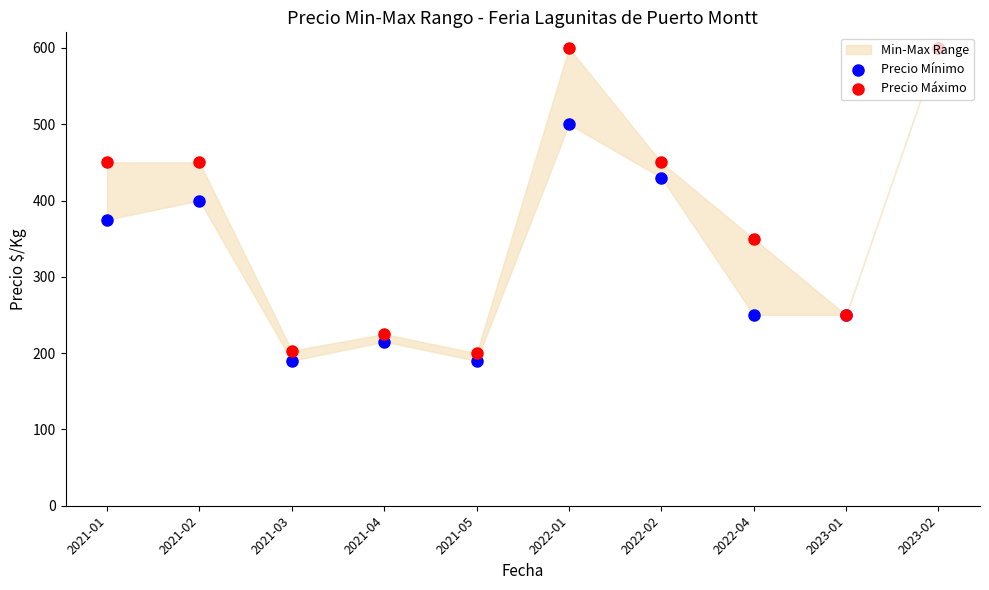

Is the value of Precio Máximo at 2021-02 greater than the value of Precio Mínimo at 2022-02?

Yes